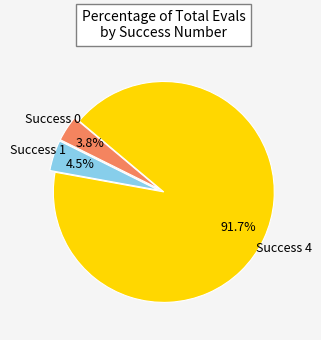

To the nearest percent, what is the average slice percentage?

33%